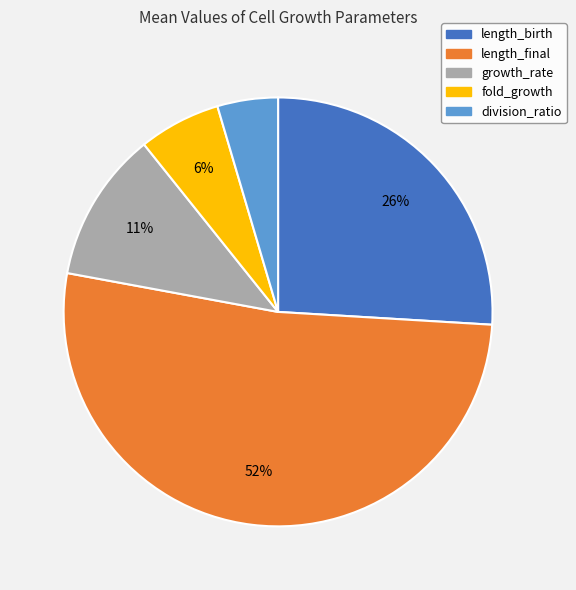

Which has a higher value, length_final or growth_rate?

length_final